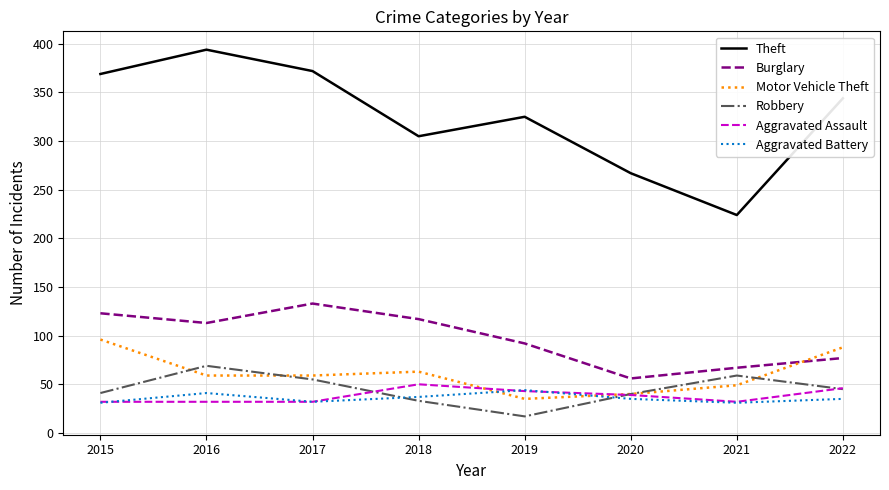

What is the total value across all series at 2015?

692